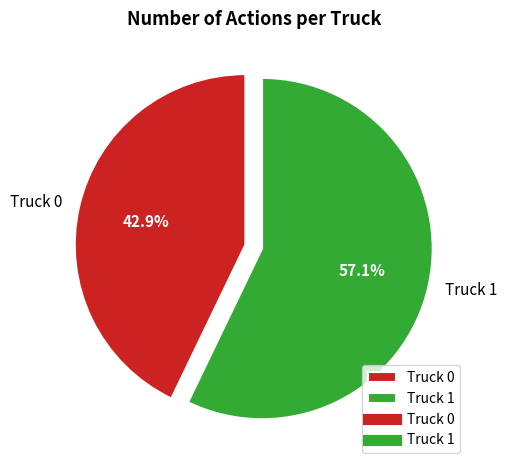

Between Truck 0 and Truck 1, which is larger?

Truck 1